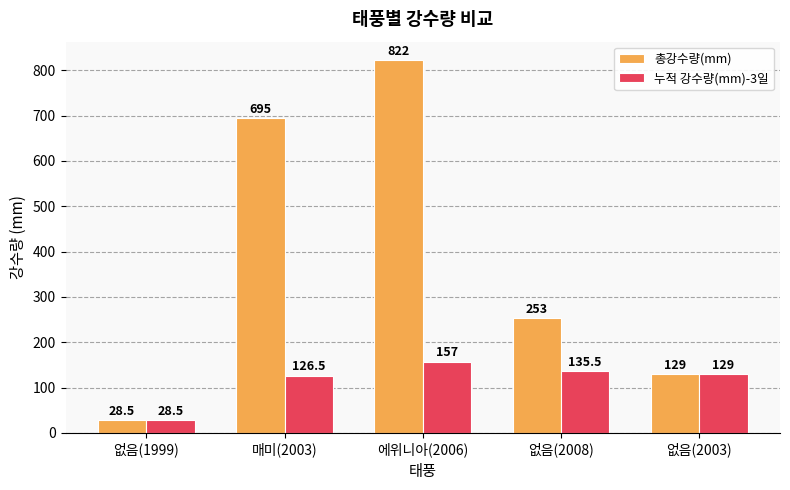

Reading left to right, transcribe all the data shown in this chart.

총강수량(mm): 없음(1999)=28.5	매미(2003)=695.0	에위니아(2006)=822.0	없음(2008)=253.0	없음(2003)=129.0
누적 강수량(mm)-3일: 없음(1999)=28.5	매미(2003)=126.5	에위니아(2006)=157.0	없음(2008)=135.5	없음(2003)=129.0